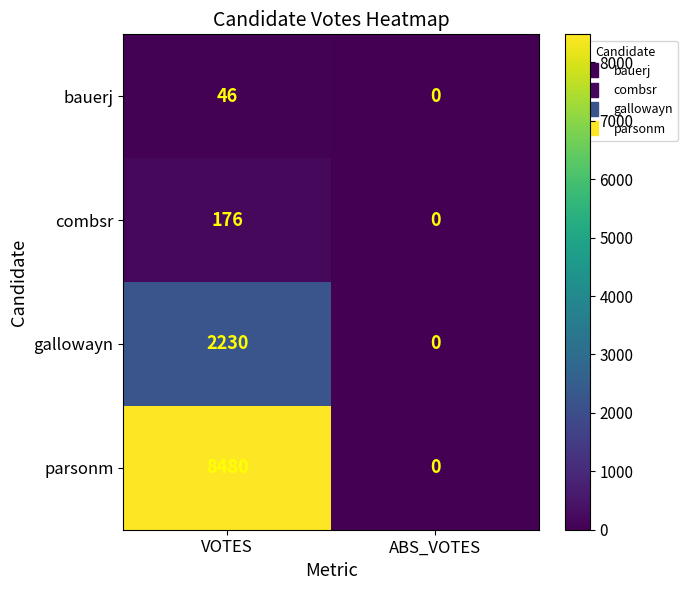

What is the approximate value of combsr at VOTES?

176